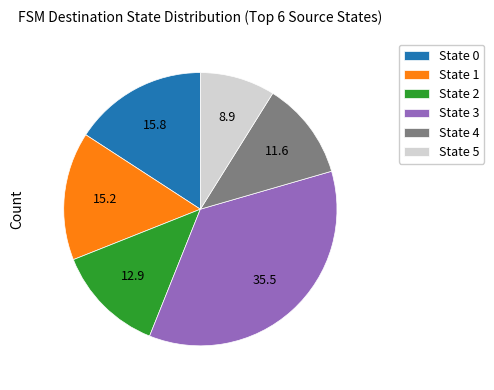

Is it true that State 4 is 2% of the pie?

False